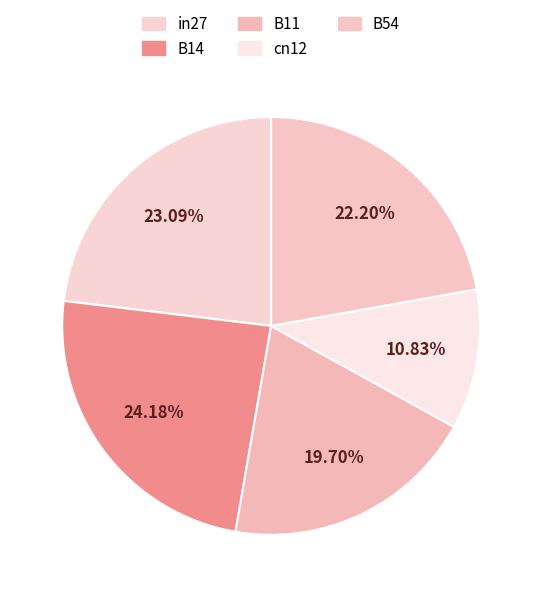

Rank the categories by value from lowest to highest.

cn12, B11, B54, in27, B14